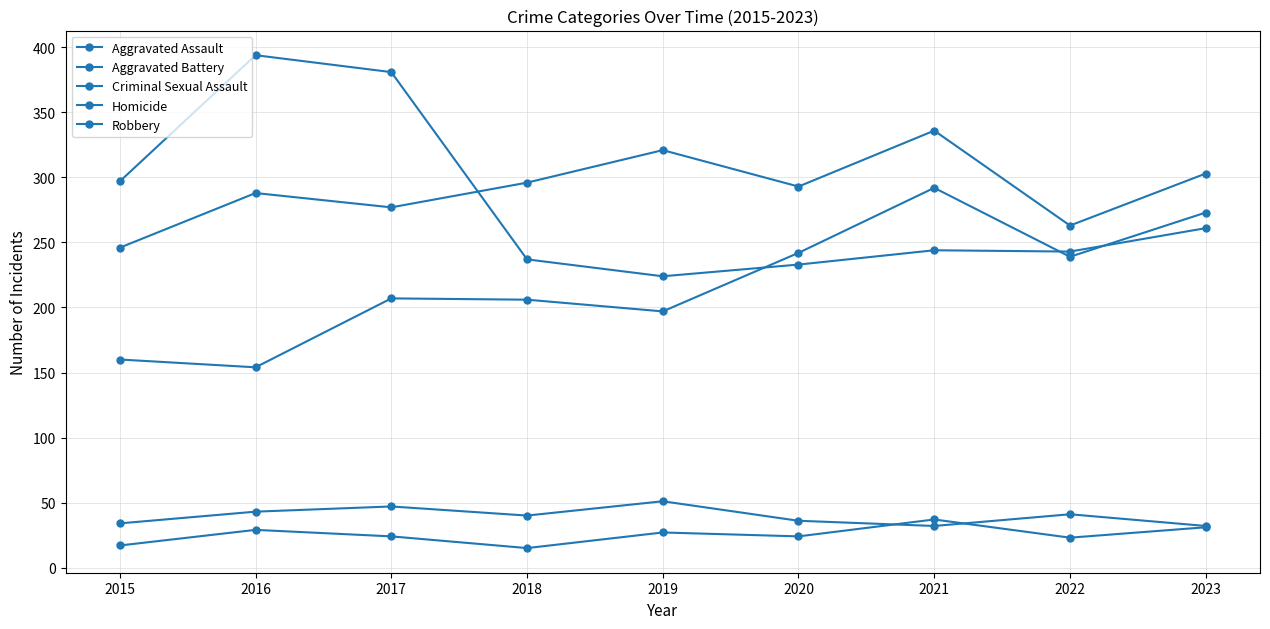

How many lines are shown in the chart?

5